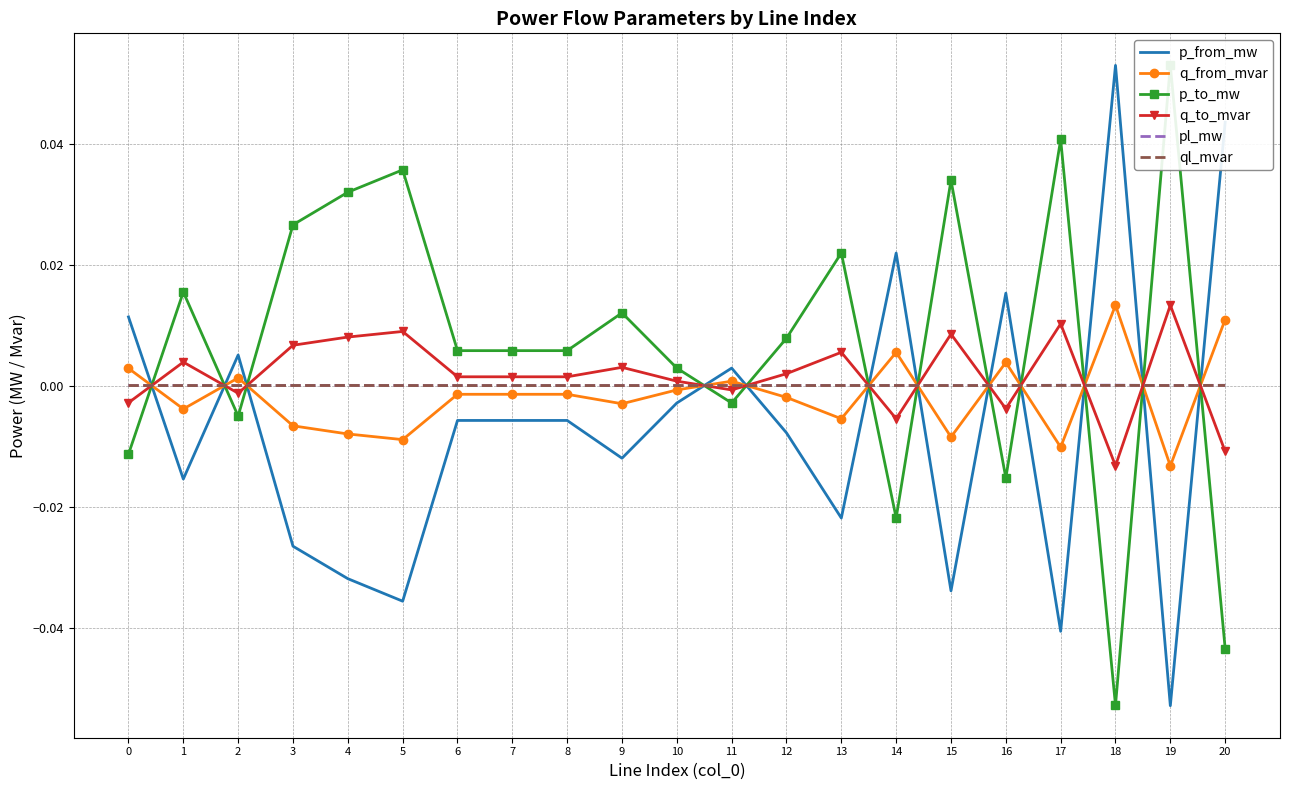

The ql_mvar series shows -0.0 at 11. True or false?

False